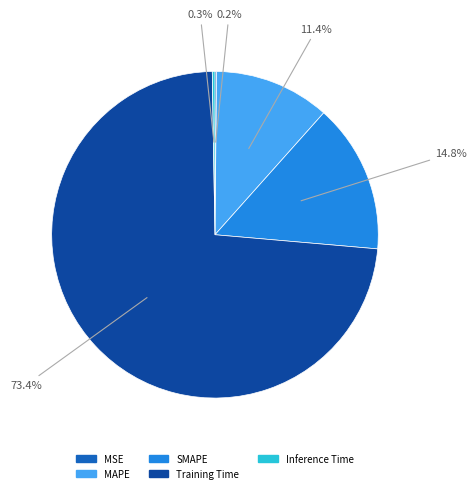

What portion of the pie excludes MAPE?

88.6%